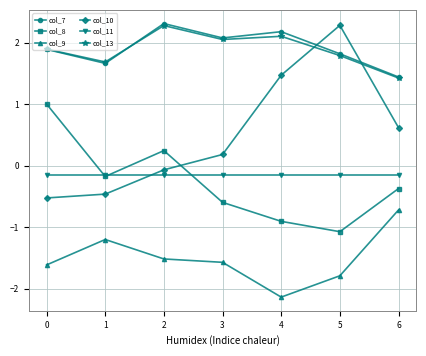

Where is the first local maximum for col_13?

2